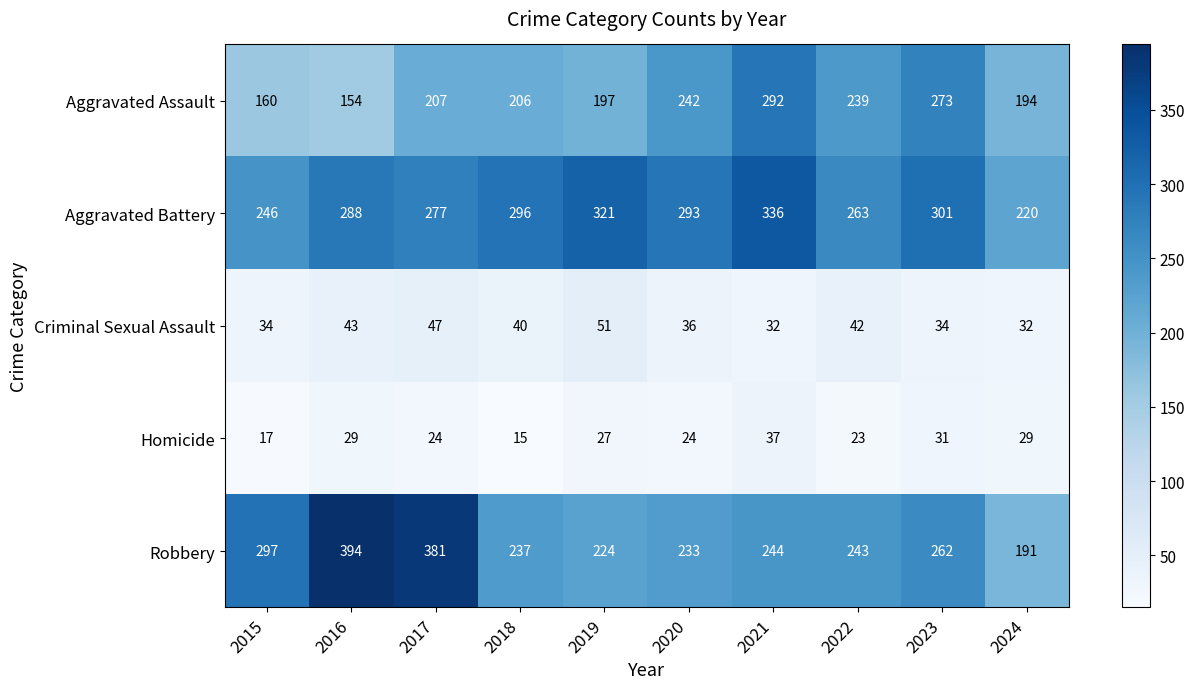

Is the value of Homicide at 2020 greater than the value of Aggravated Assault at 2021?

No